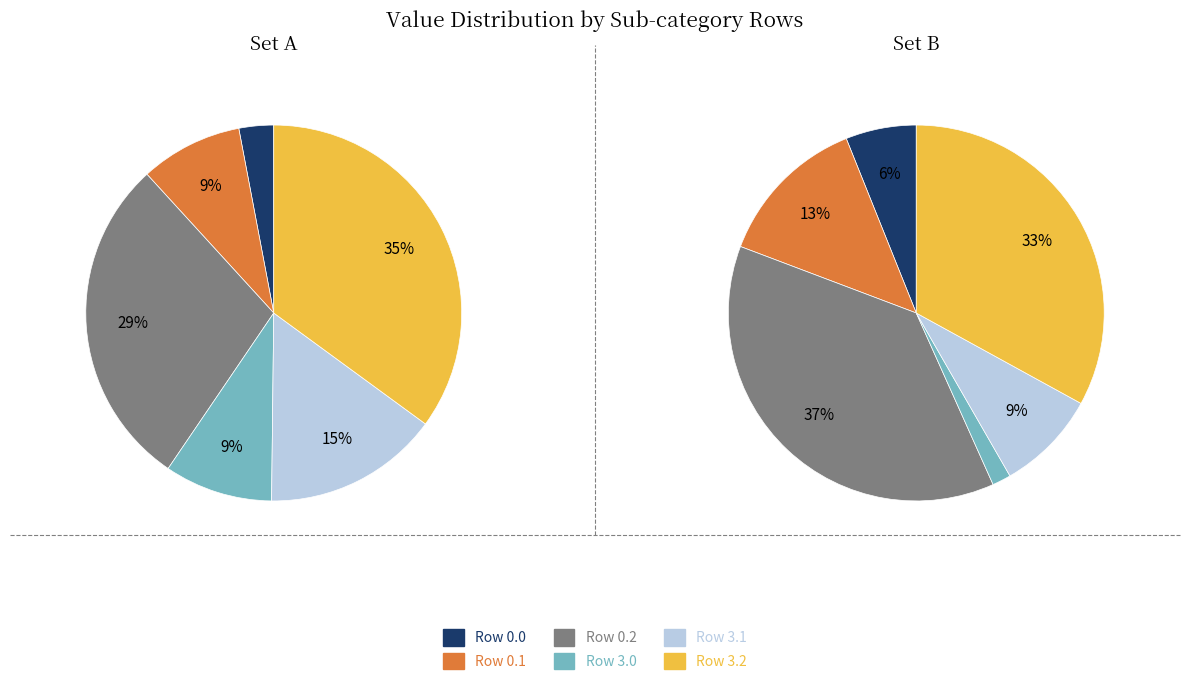

The Row 1.1 slice represents 29% of the pie. True or false?

False